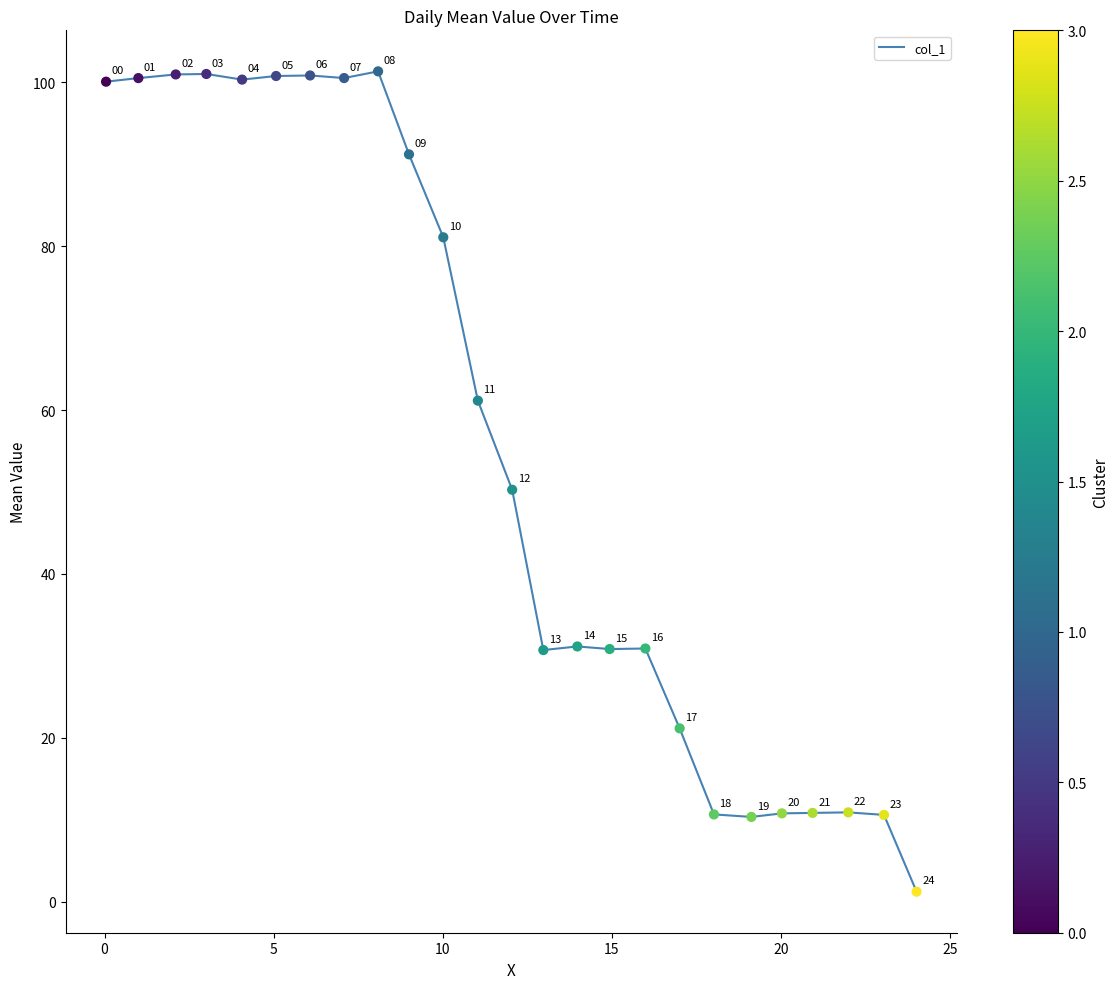

What is the greatest value displayed?

101.3